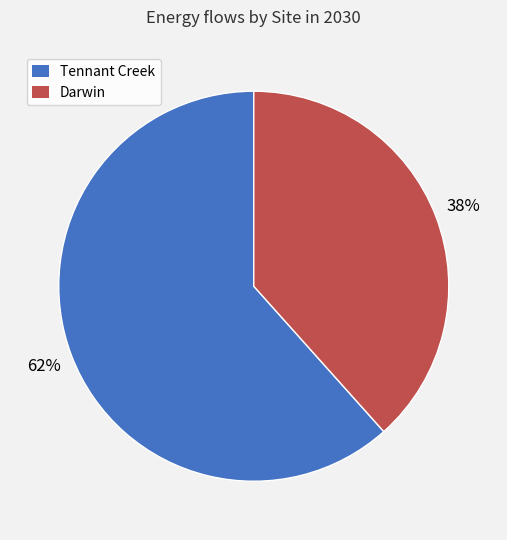

Which slice represents more than half of the pie?

Tennant Creek